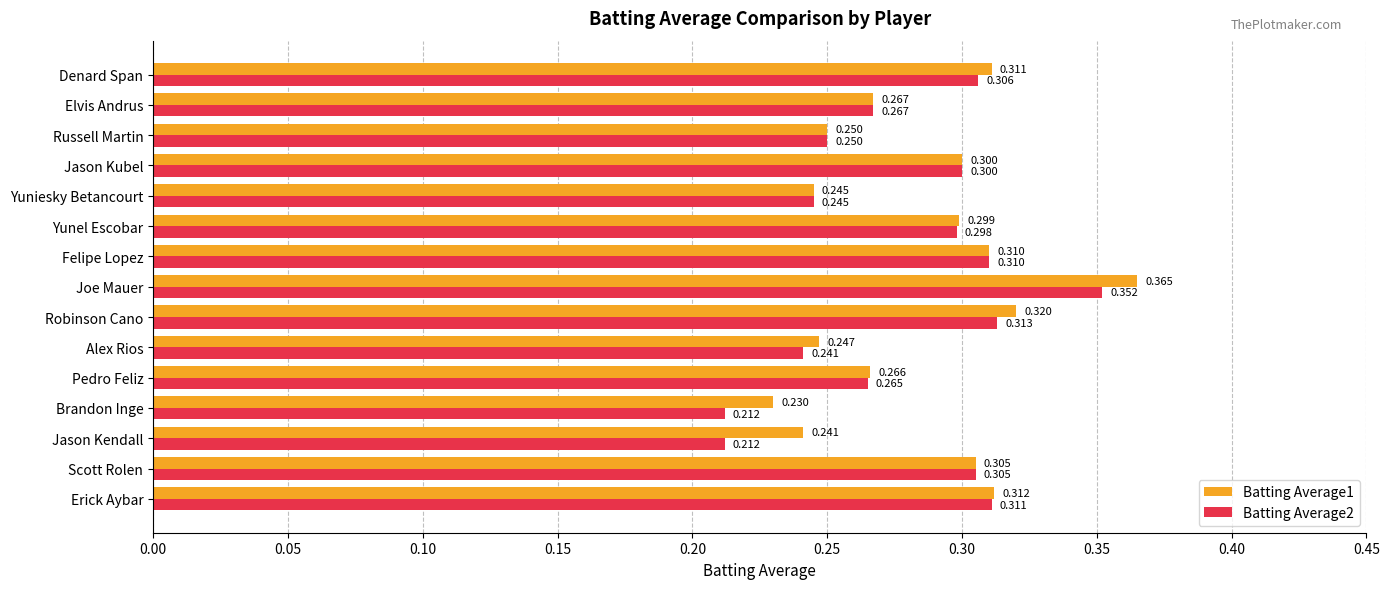

At which label is Batting Average1 closest to 0?

Brandon Inge